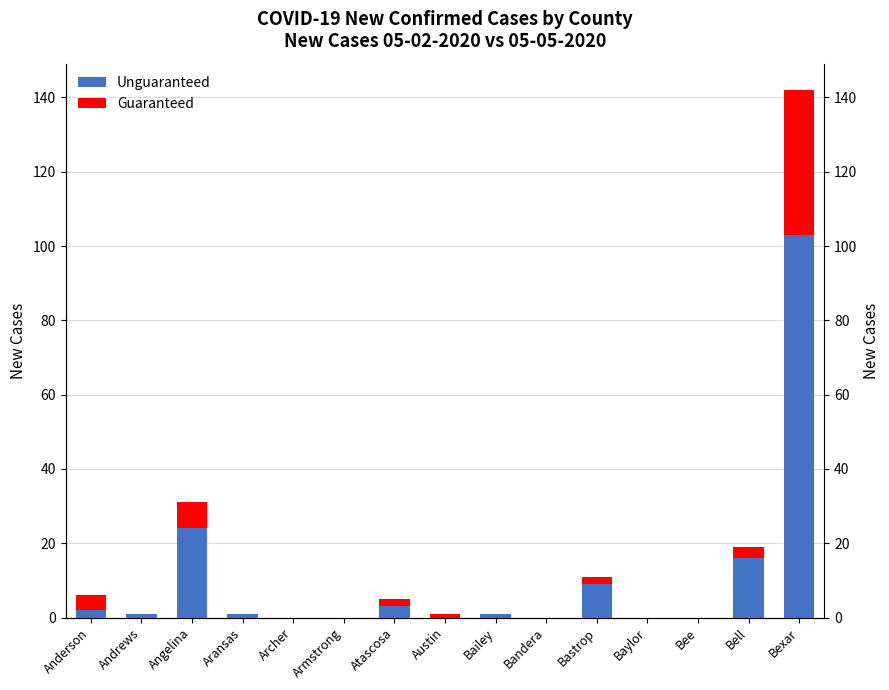

What is the average value of the Guaranteed series?

4